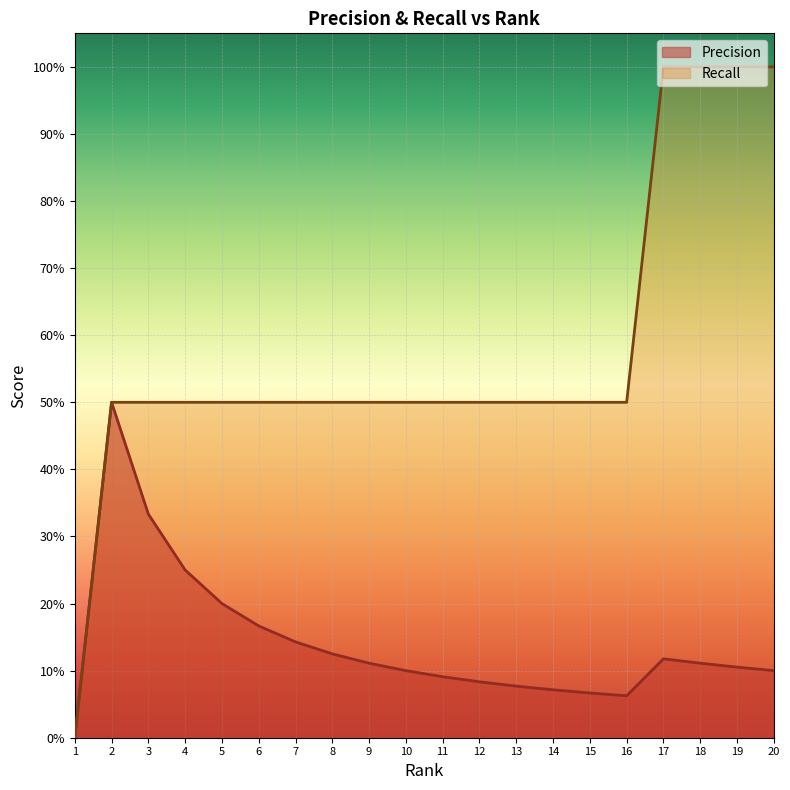

Does the chart display data point markers on the line(s)?

No